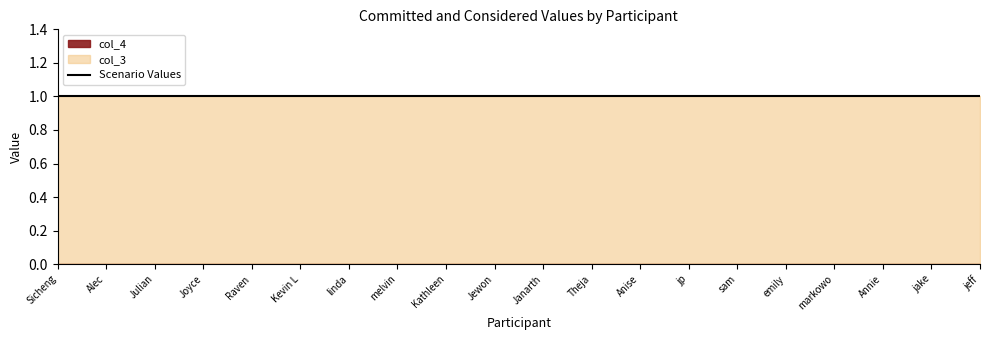

What is the total value across all series at Julian?

1